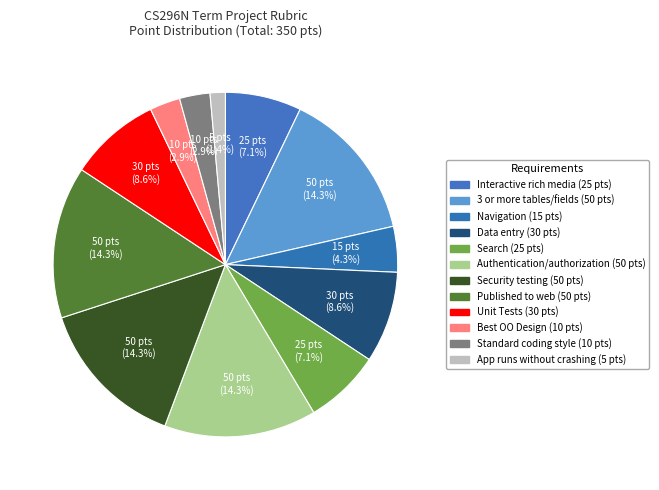

What is the largest slice in the pie chart?

3 or more tables/fields